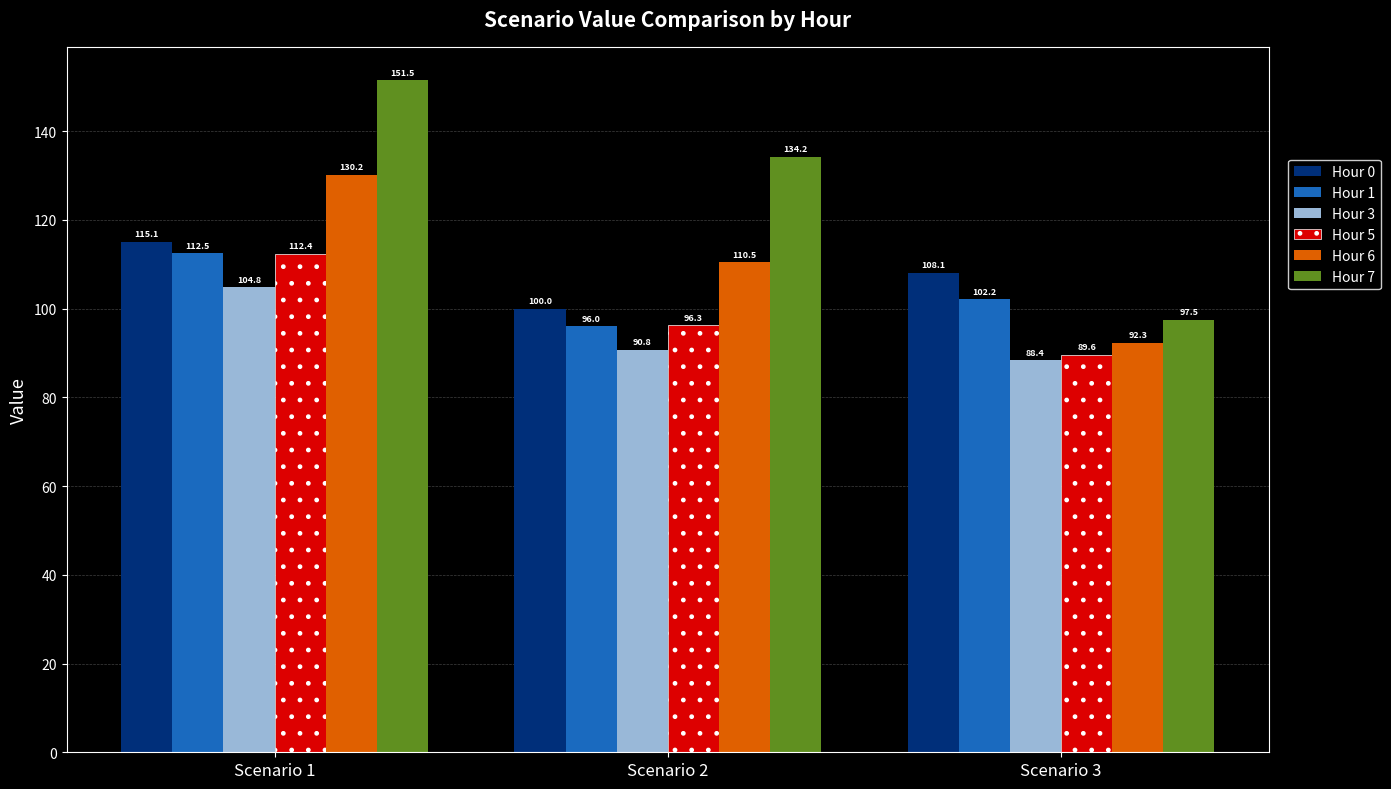

True or false: Hour 6 has a value of 62.7 at Scenario 1.

False